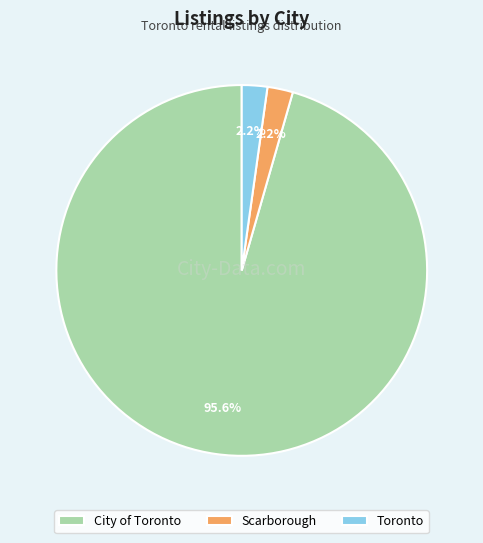

What percentage is the Scarborough slice, to the nearest percent?

2%